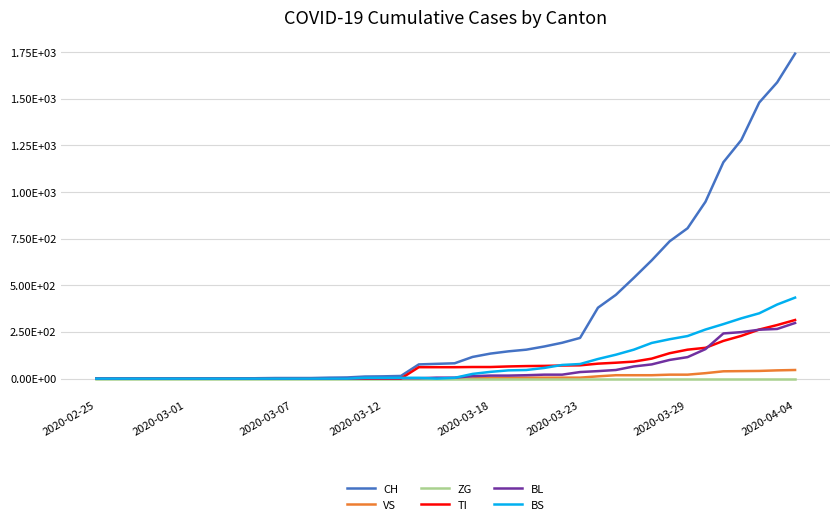

Does the chart display data point markers on the line(s)?

No